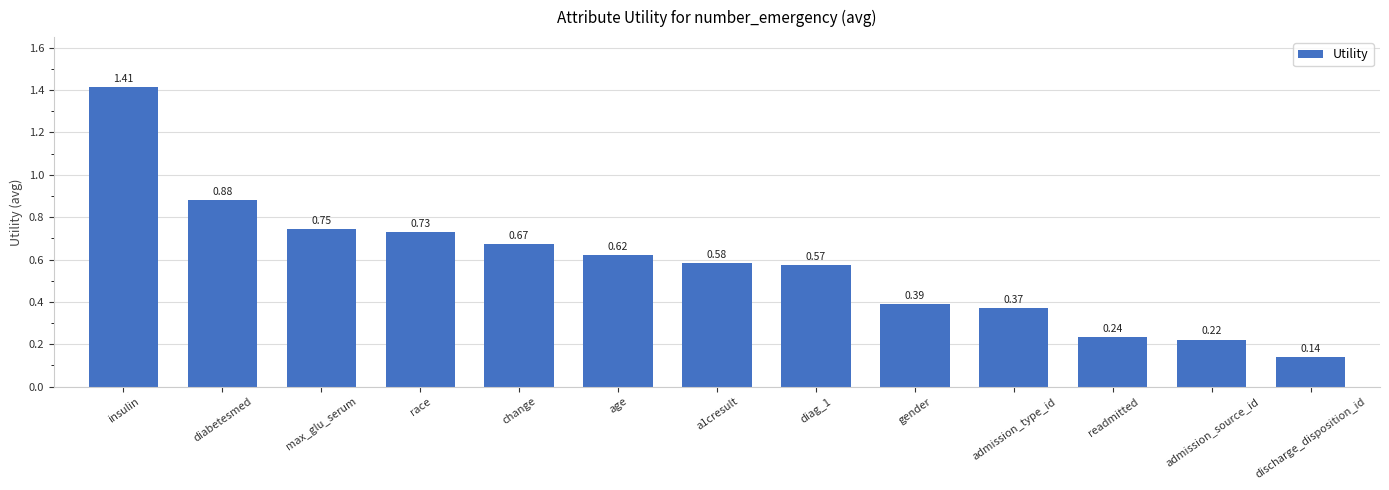

List the labels in order of value, smallest first.

discharge_disposition_id, admission_source_id, readmitted, admission_type_id, gender, diag_1, a1cresult, age, change, race, max_glu_serum, diabetesmed, insulin